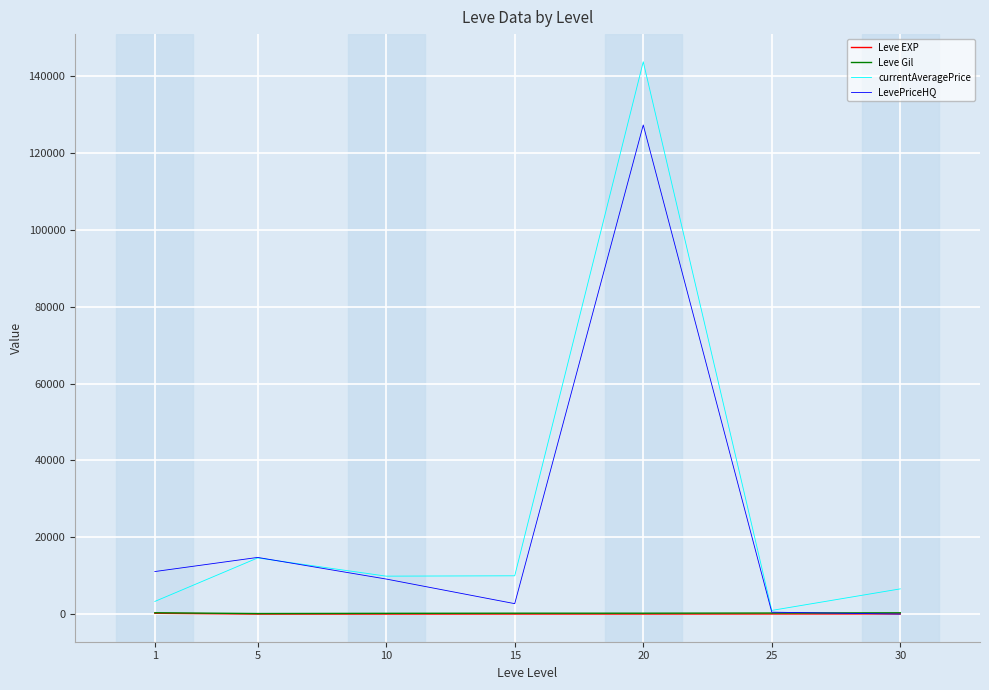

Read the Leve EXP value at 25.

29.7